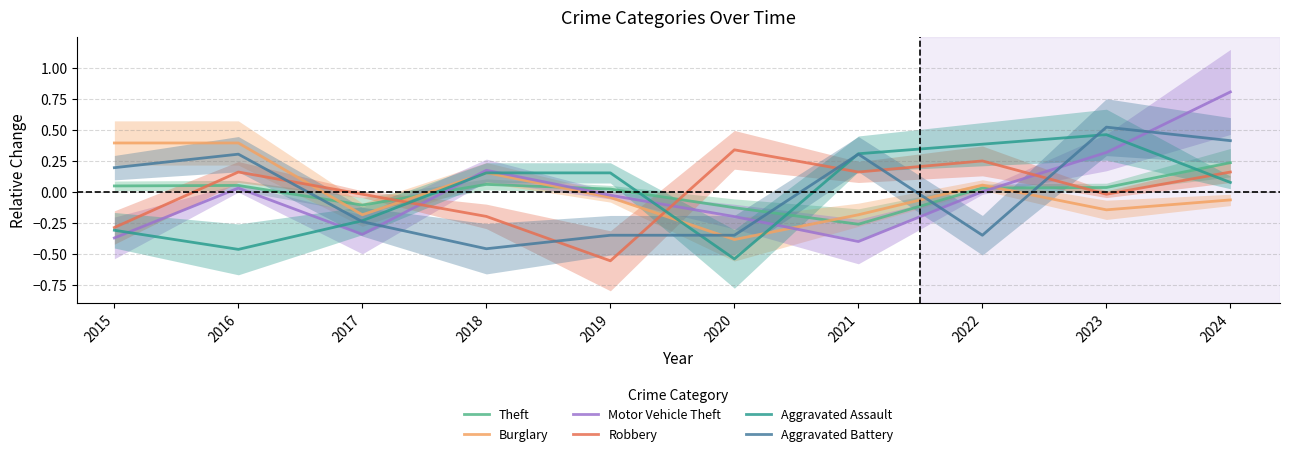

Does the chart have visible grid lines?

Yes